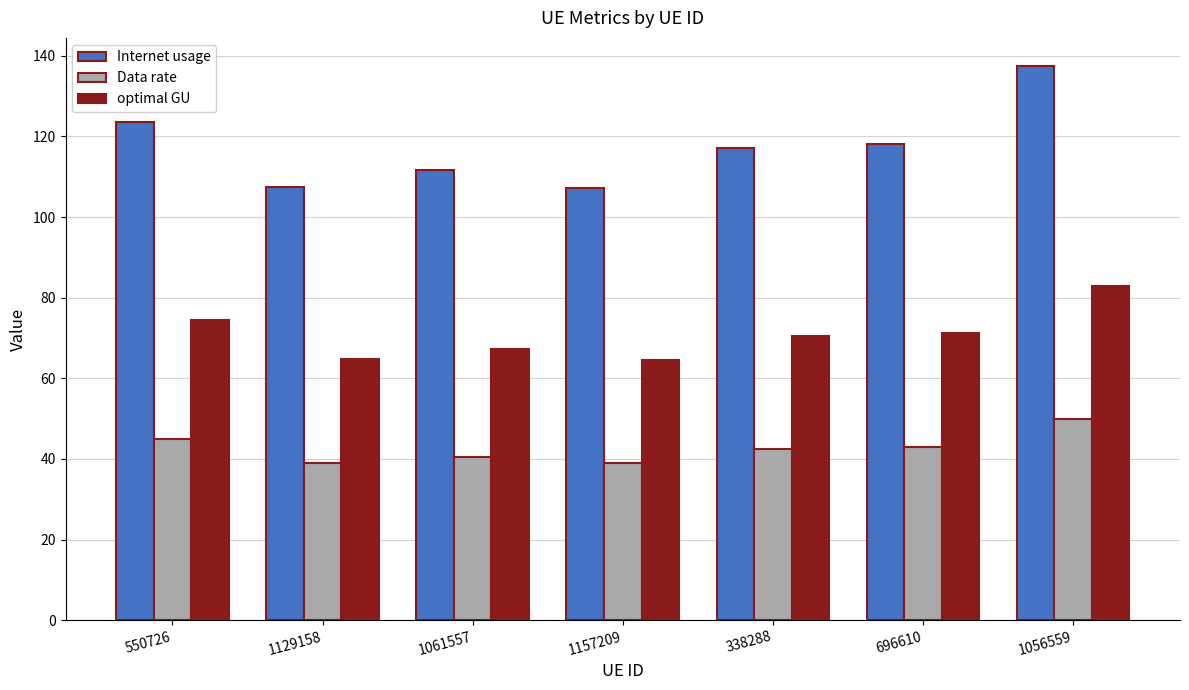

What is the difference between the maximum and second lowest values in the Internet usage series?

30.2